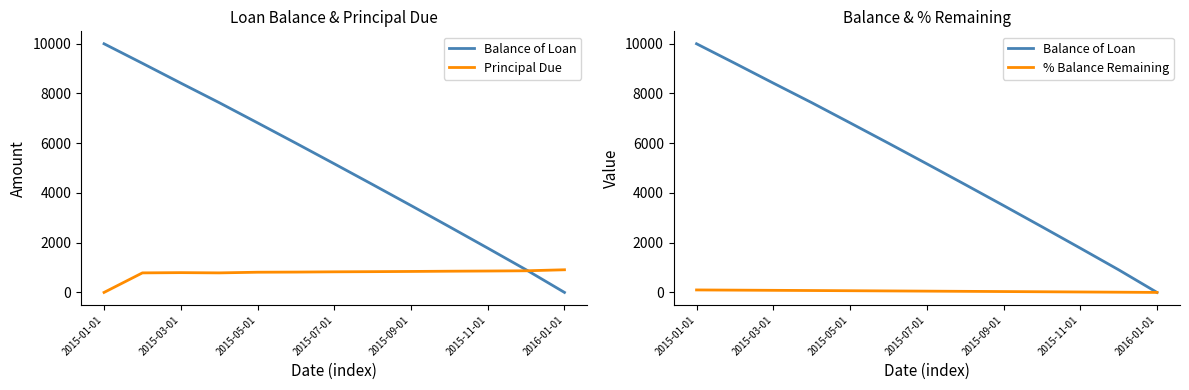

Reading left to right, extract all data points from this chart.

Balance of Loan: 10000.0	9214.2	8418.5	7632.7	6820.3	6002.1	5173.6	4338.6	3495.1	2641.8	1781.0	910.9	0.0
Principal Due: 0.0	785.8	795.7	785.8	812.4	818.2	828.5	835.0	843.5	853.2	860.8	870.1	910.9
% Balance Remaining: 100.0	92.1	84.2	76.3	68.2	60.0	51.7	43.4	35.0	26.4	17.8	9.1	0.0